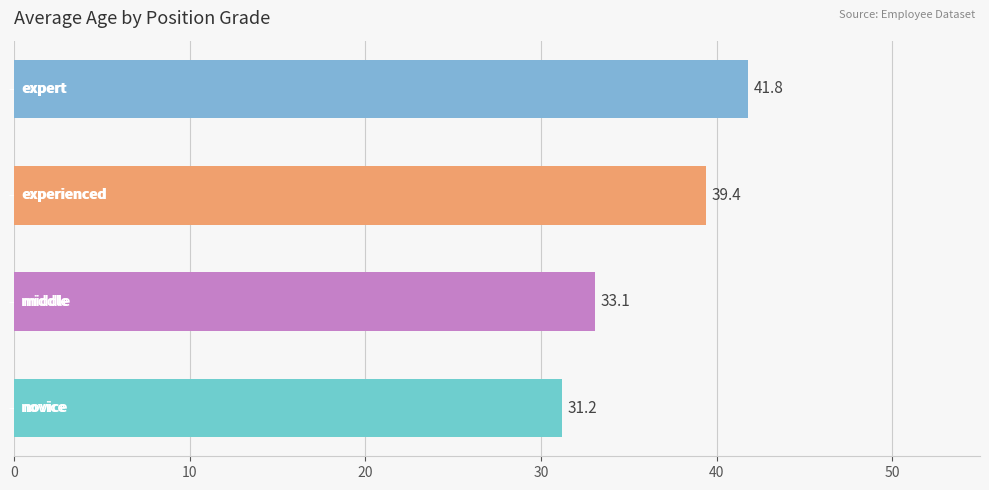

What is the difference between the maximum and minimum values?

10.6